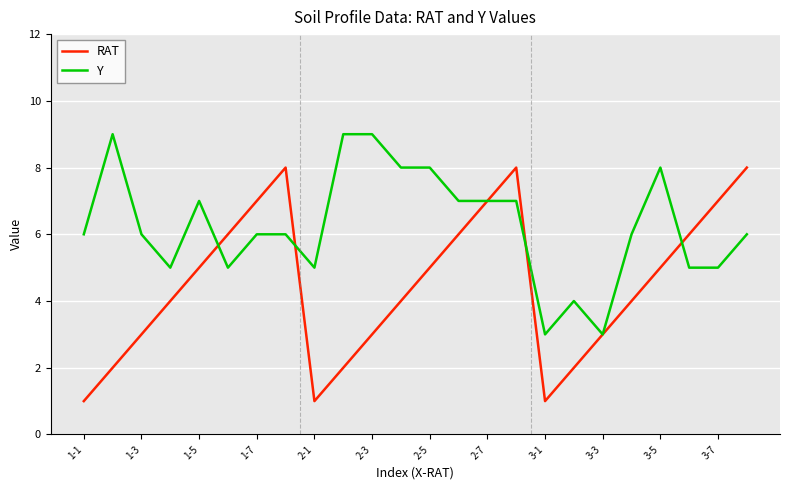

Does the chart have visible grid lines?

Yes